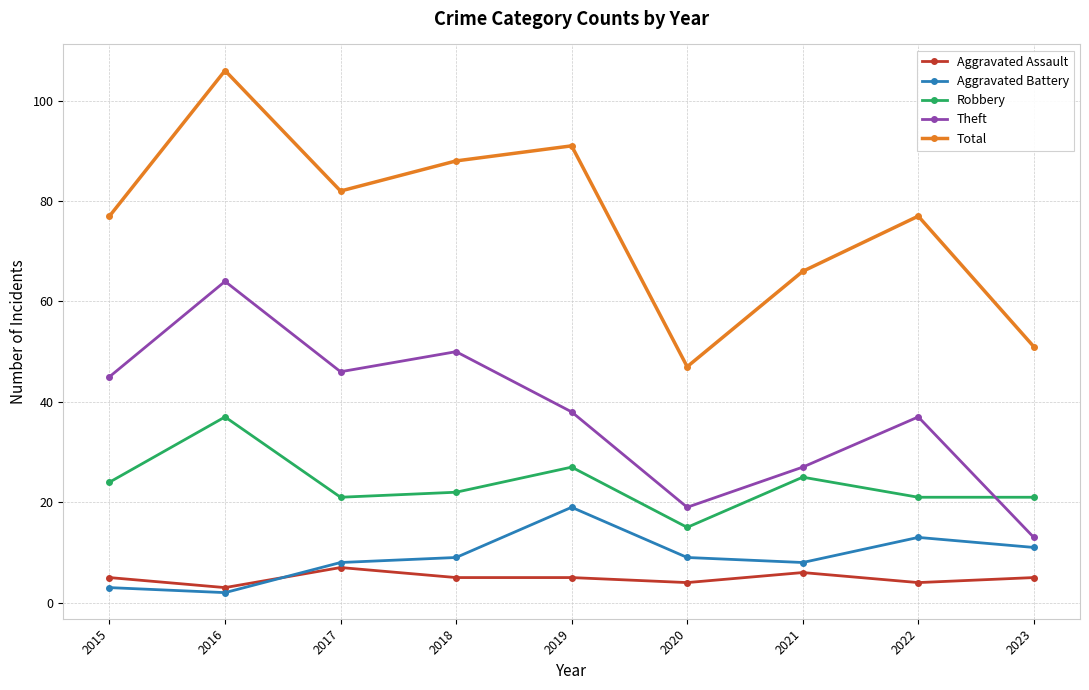

What are all the series names shown in the legend?

Aggravated Assault, Aggravated Battery, Robbery, Theft, Total